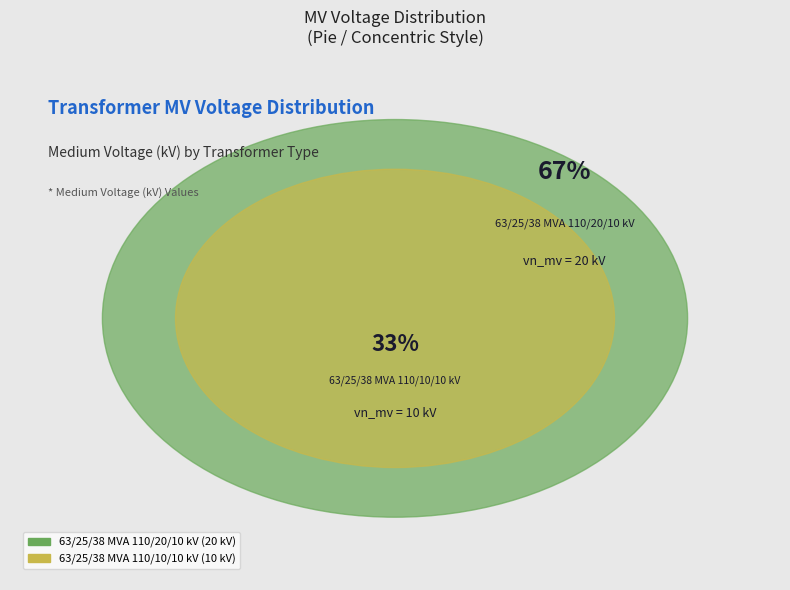

True or false: 63/25/38 MVA 110/20/10 kV accounts for 67% of the total.

True